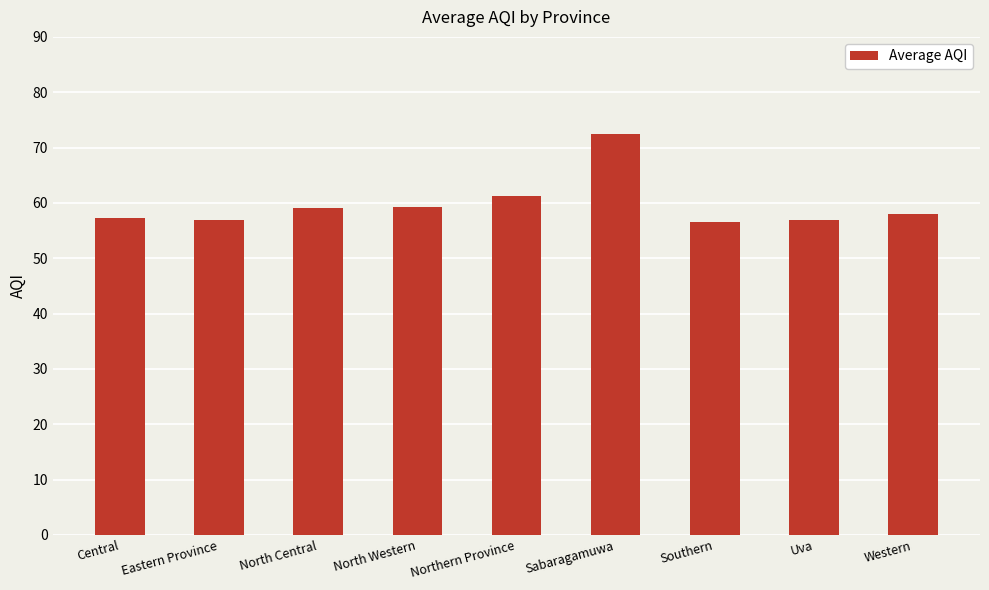

What is the smallest value displayed?

56.5